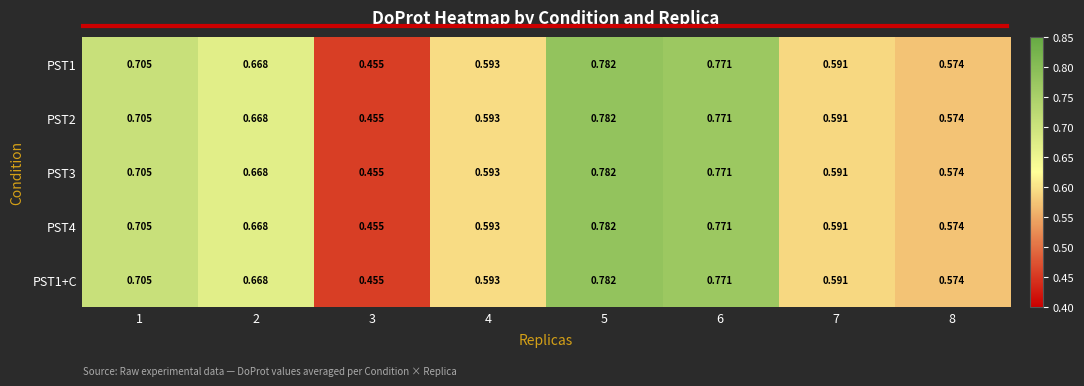

Is the value of PST2 at 8 greater than the value of PST1 at 4?

No